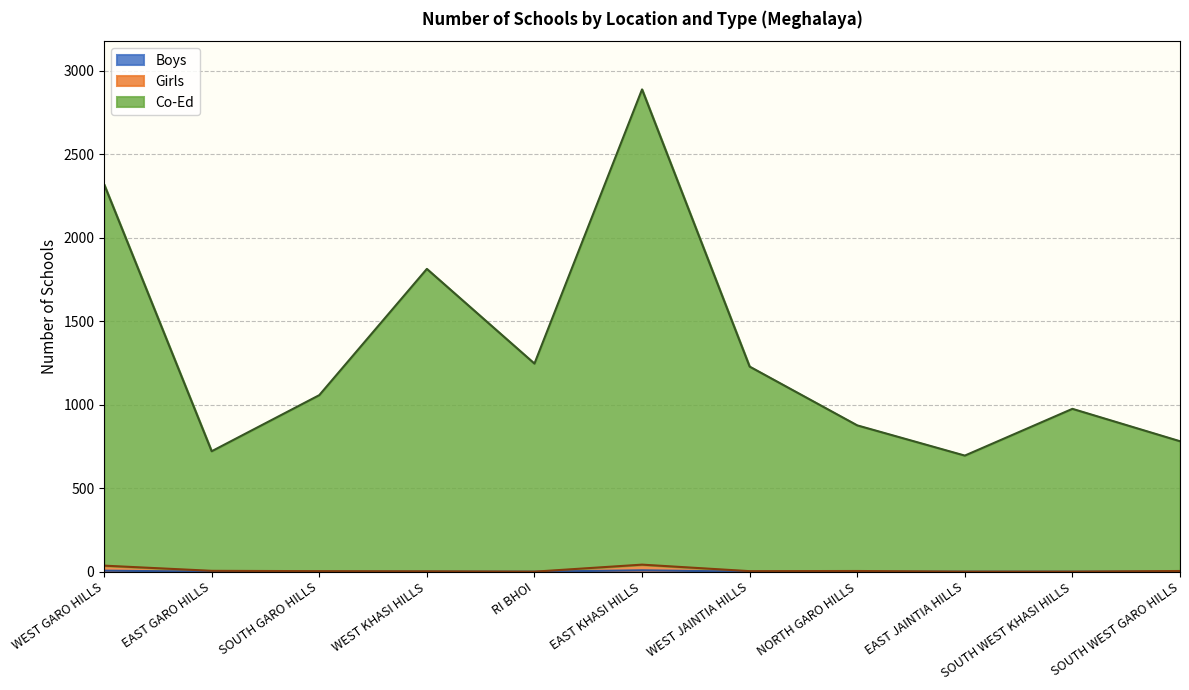

How many lines are shown in the chart?

3